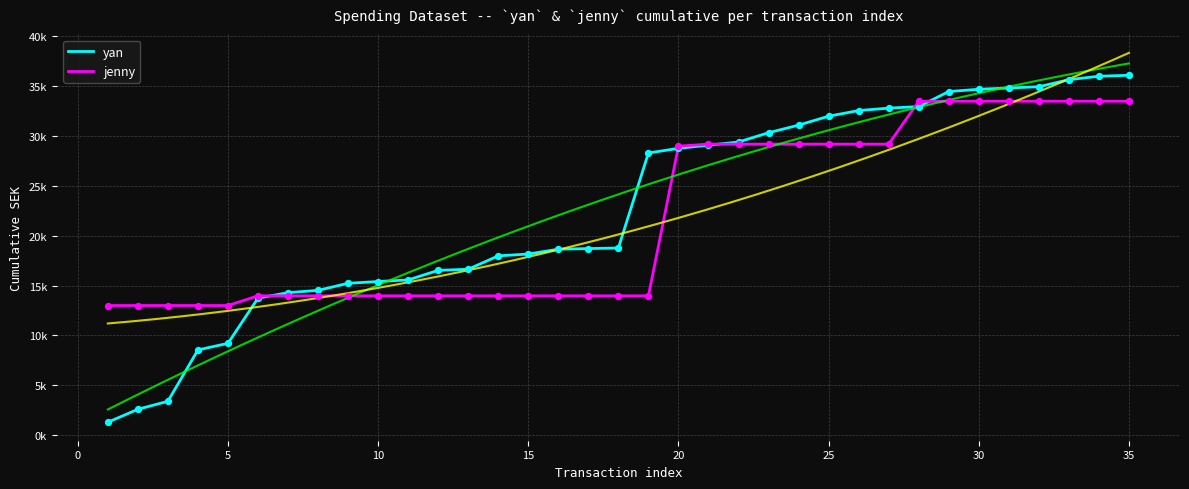

At how many categories does at least one series exceed 16804?

22